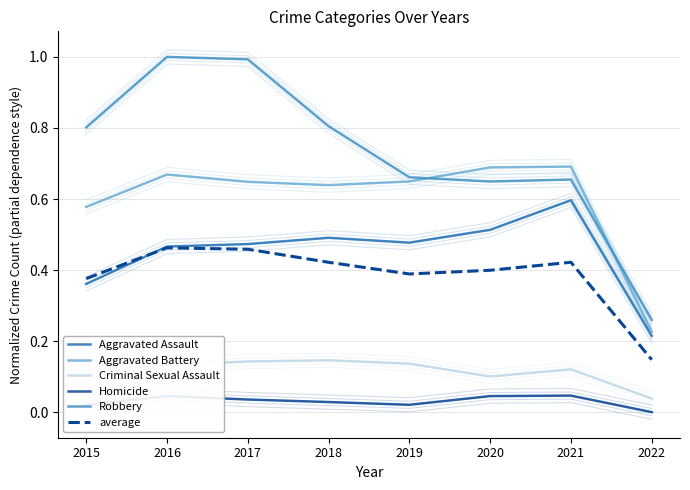

How many times do average and Aggravated Assault cross each other?

1